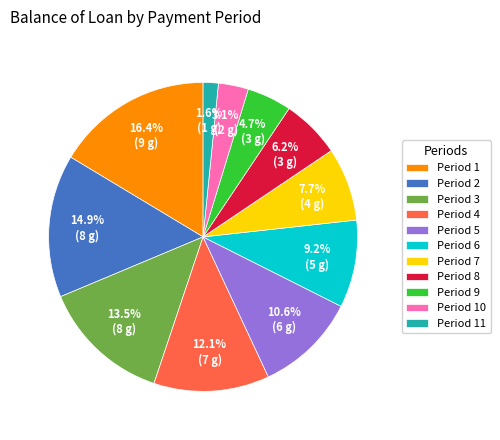

Which slice is the largest?

Period 1